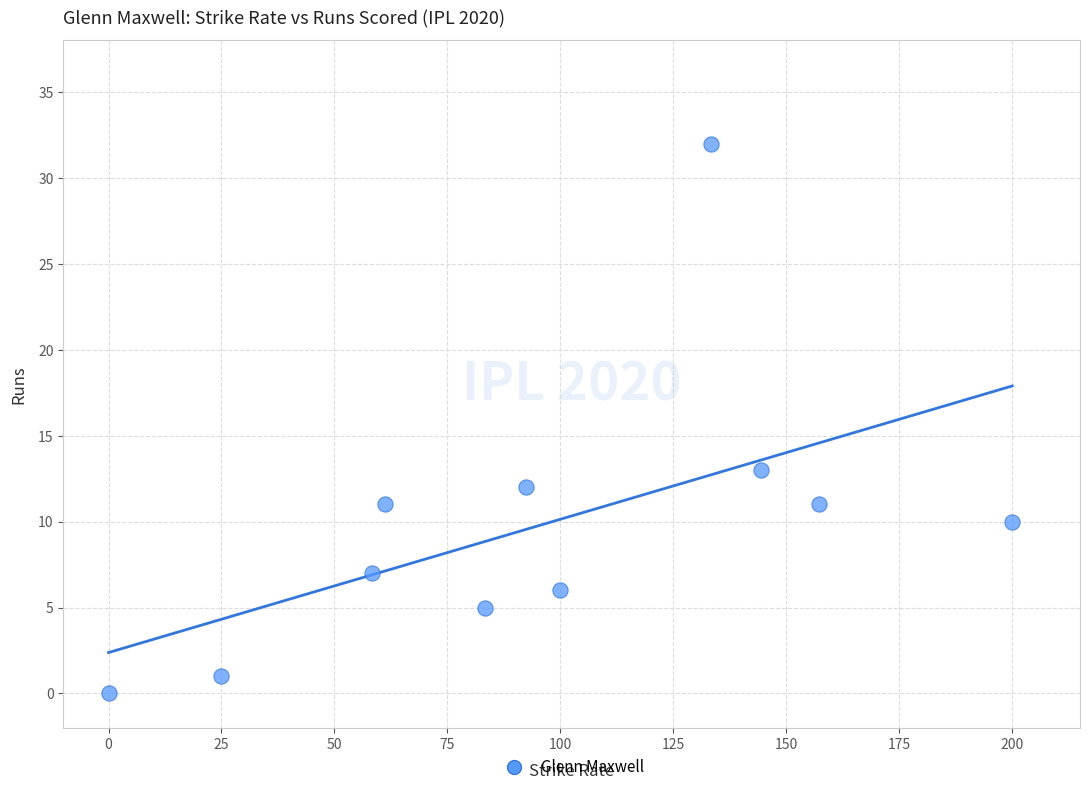

What is the range of Y values (max minus min)?

32